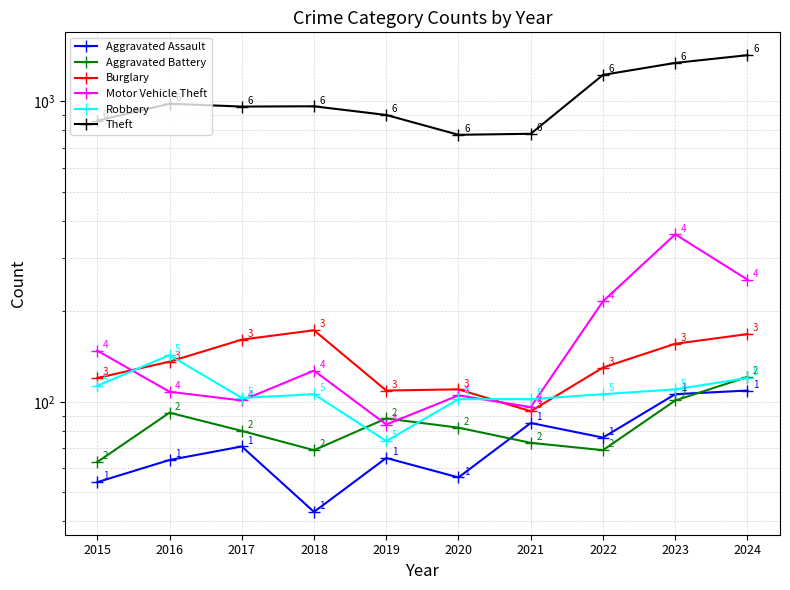

At how many categories does at least one series exceed 1189?

3